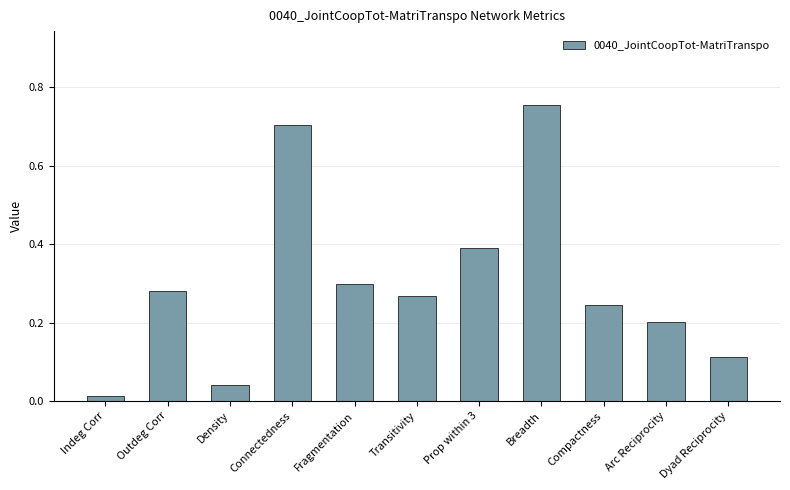

Are the bars grouped side by side (vs. stacked)?

No